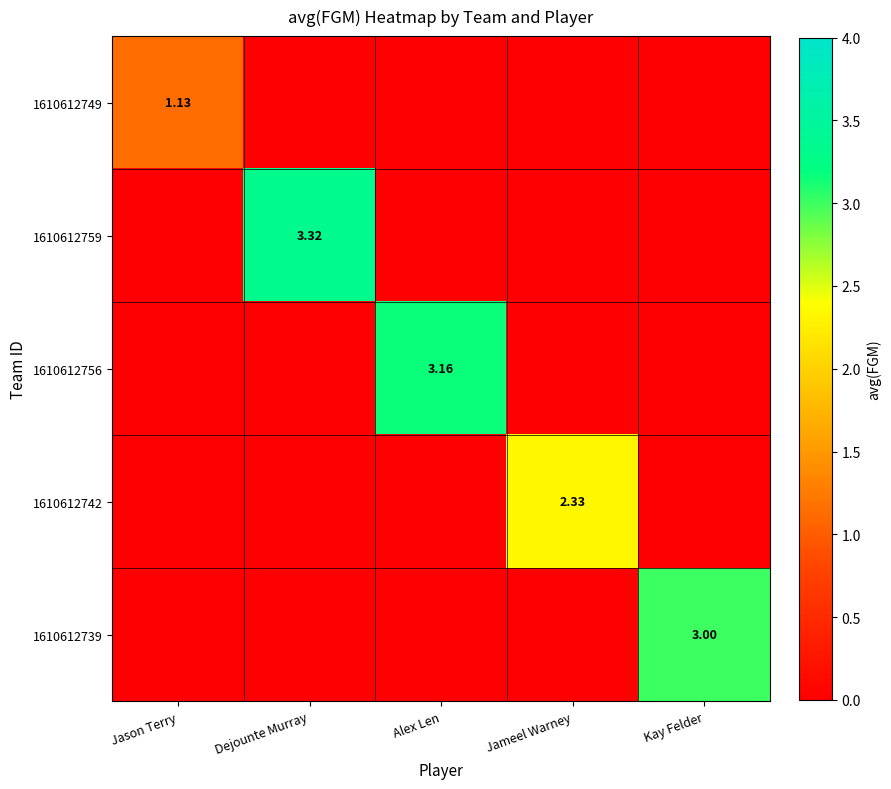

Is the value of 1610612742 at Jameel Warney greater than the value of 1610612739 at Kay Felder?

No